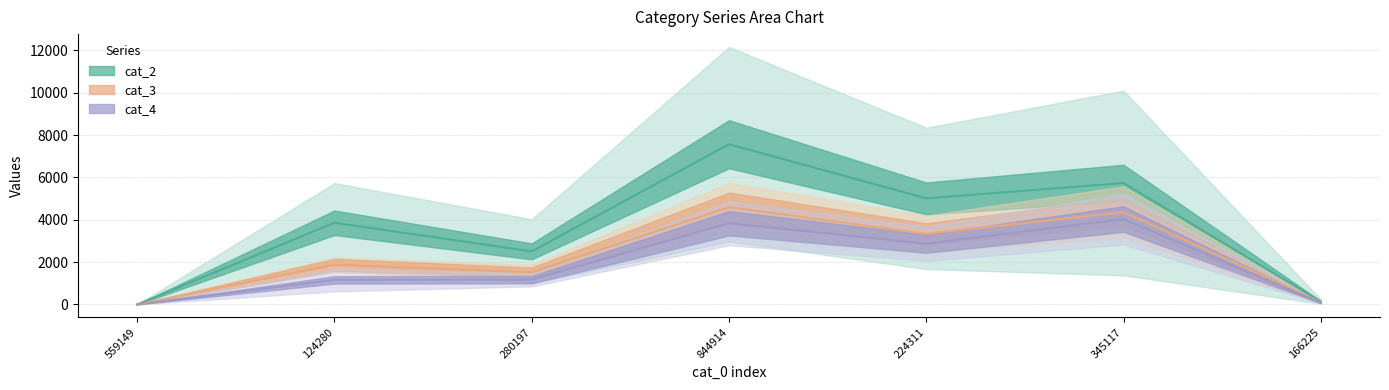

What is the maximum value shown in the chart?

7569